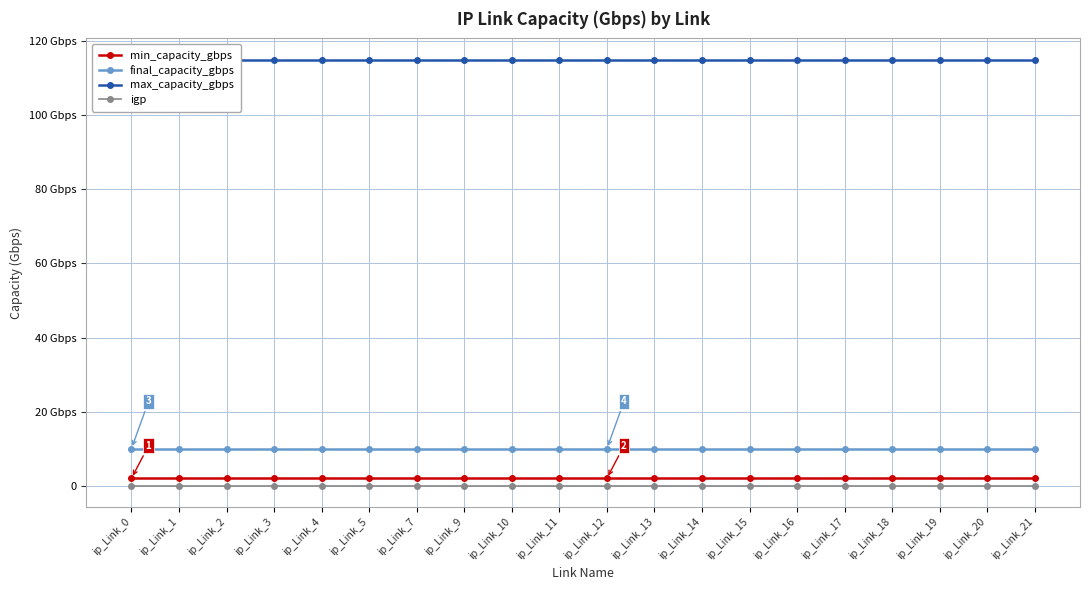

What is the total value across all series at ip_Link_0?

127